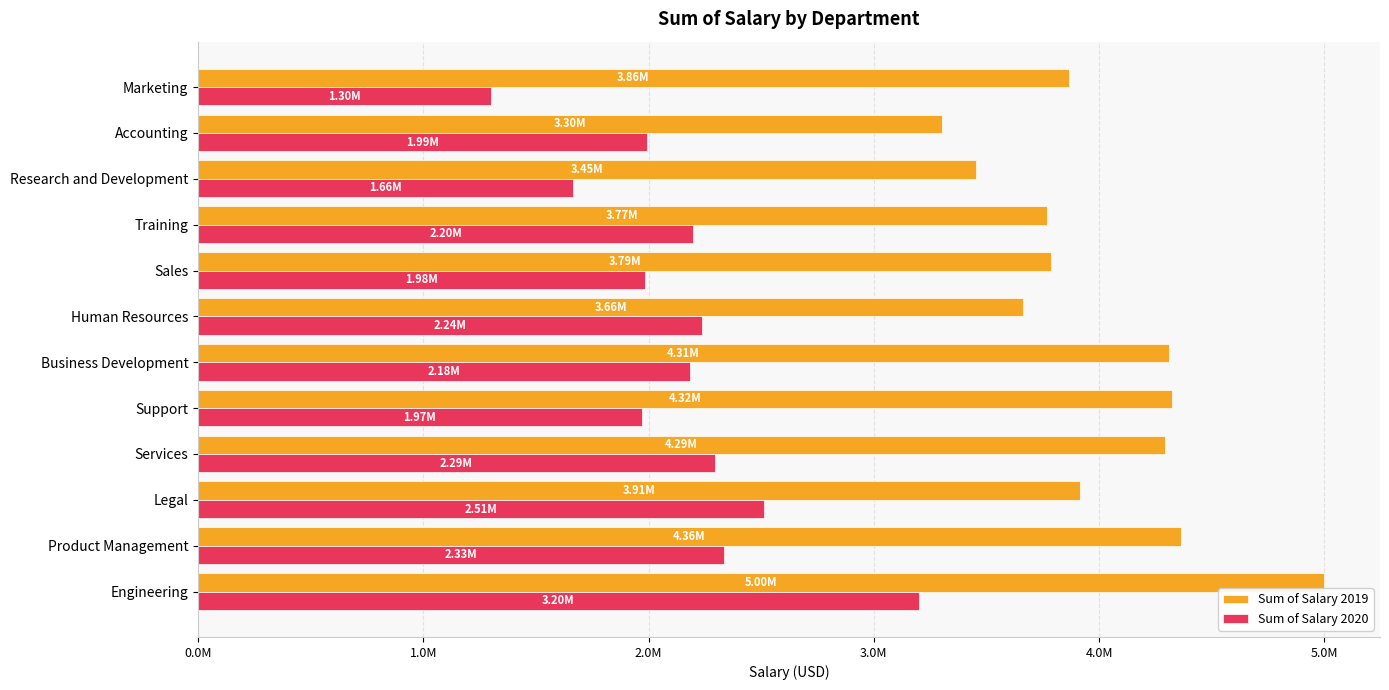

What is the lowest value of the Sum of Salary 2020 series?

1299853.9